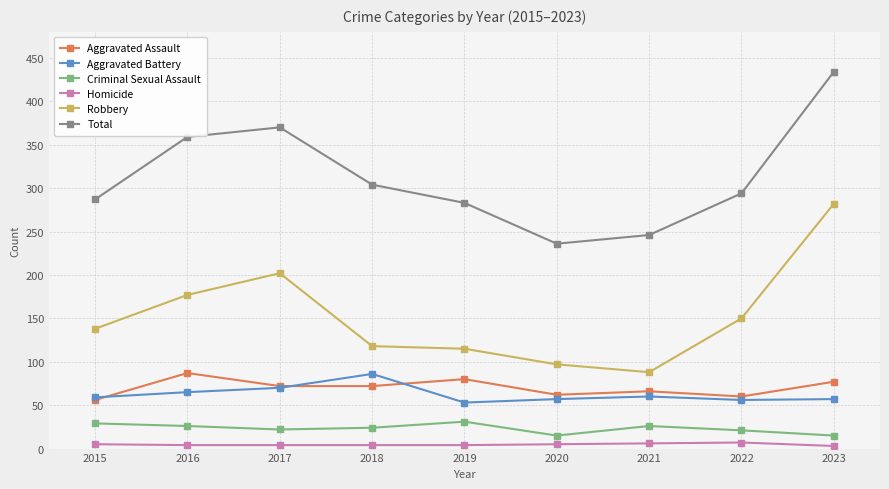

In Total, how many points are lower than both neighbors (excluding endpoints)?

1